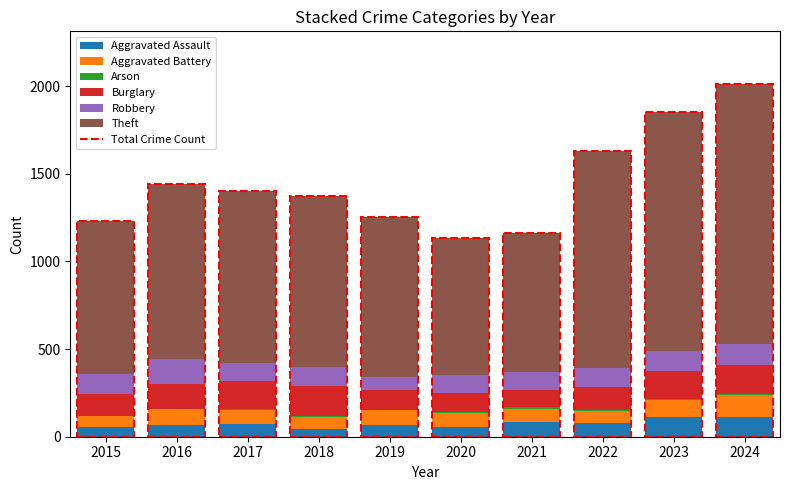

What is the difference between the Arson values at 2021 and 2023?

6